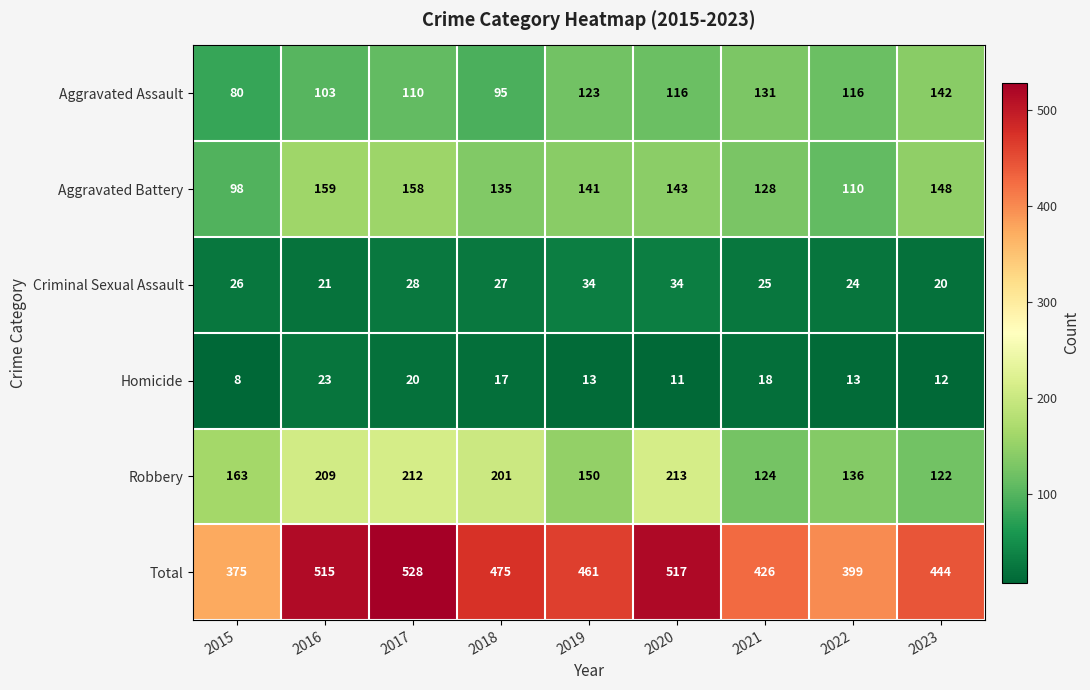

At how many categories does at least one series exceed 333?

9